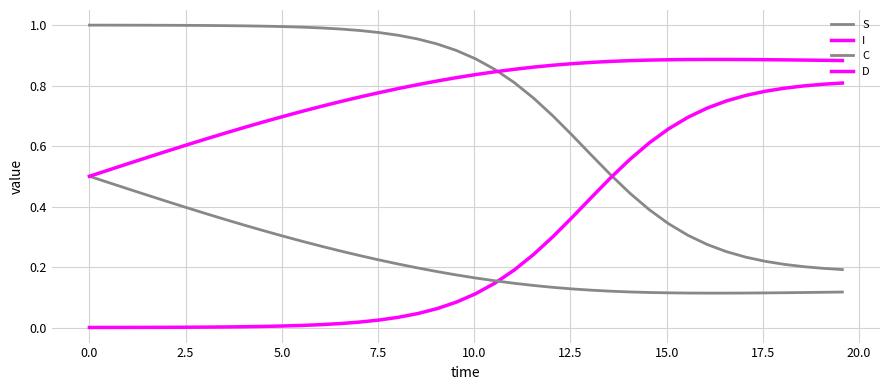

How many lines are shown in the chart?

4